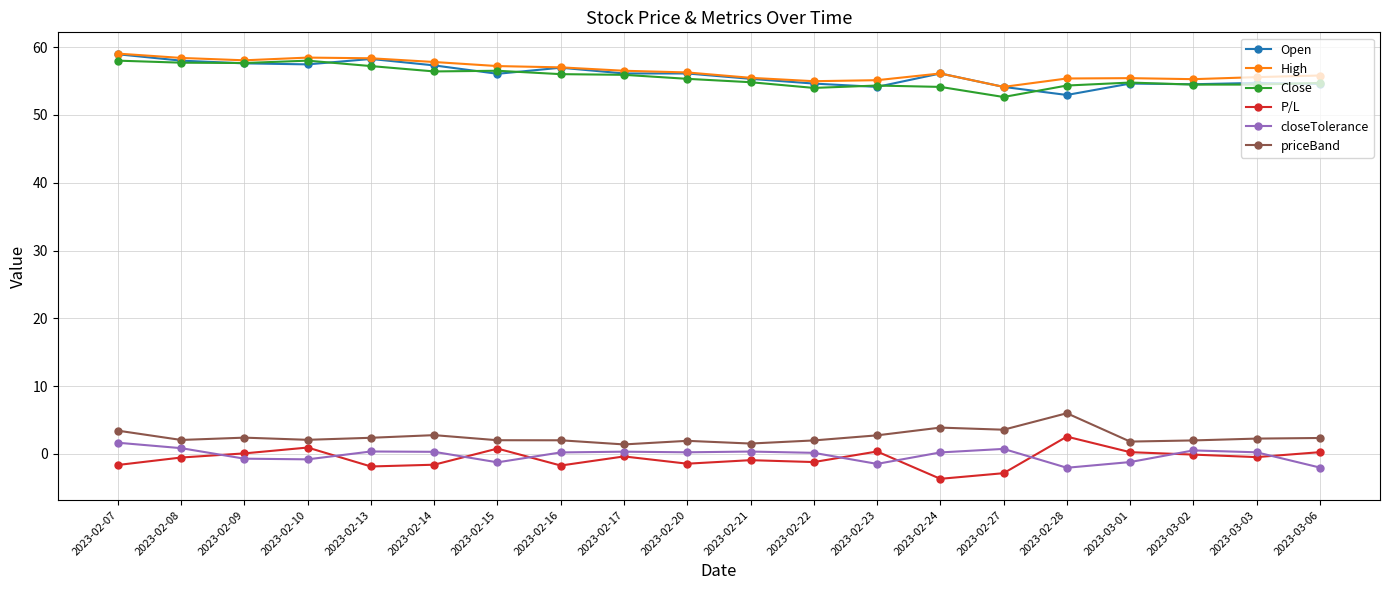

What is the difference between the maximum and minimum values in the priceBand series?

4.6